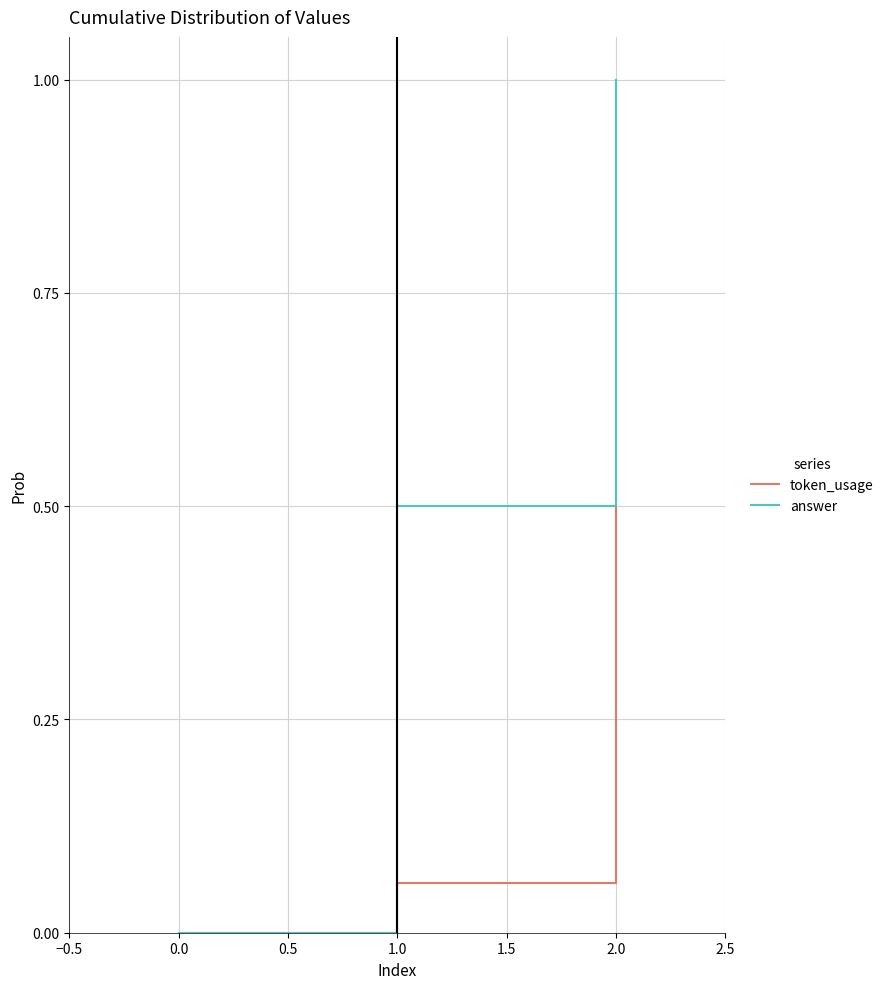

Which series has the largest total across all categories?

answer